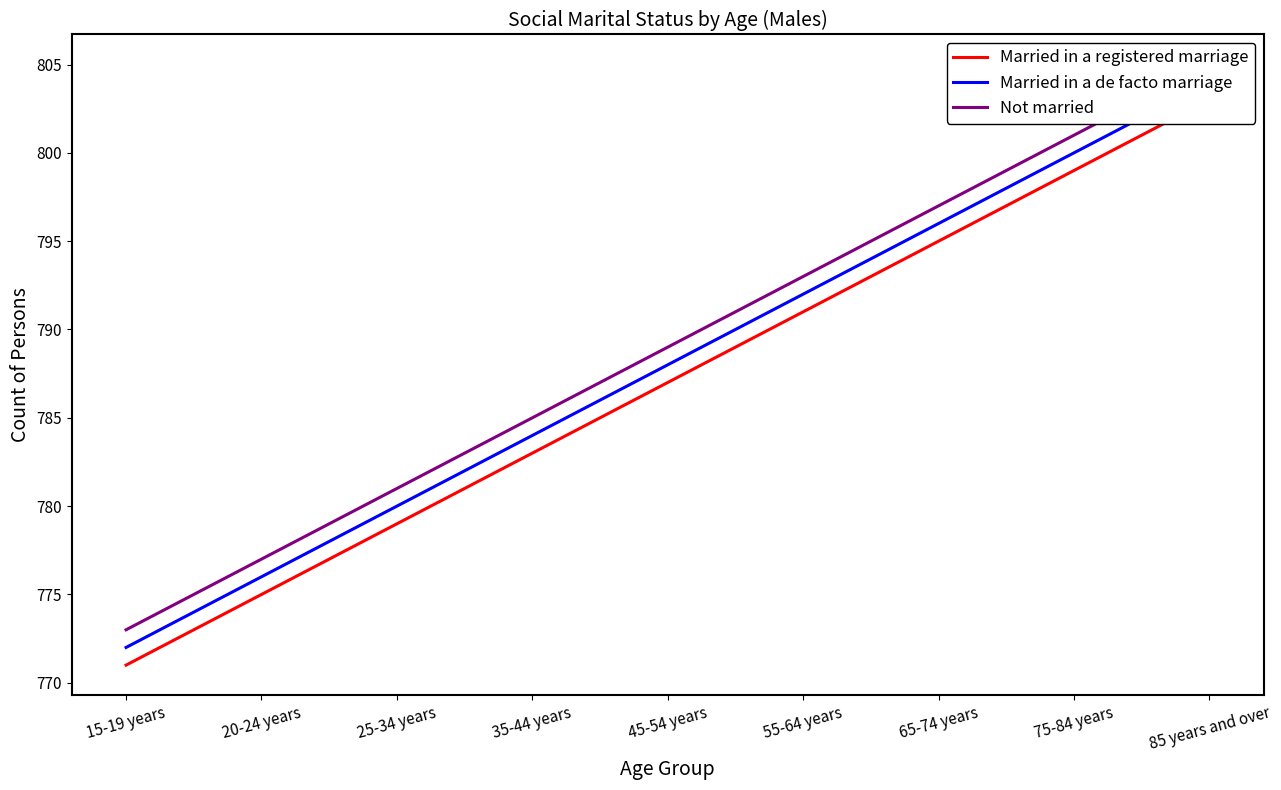

What is the total value across all series at 65-74 years?

2388